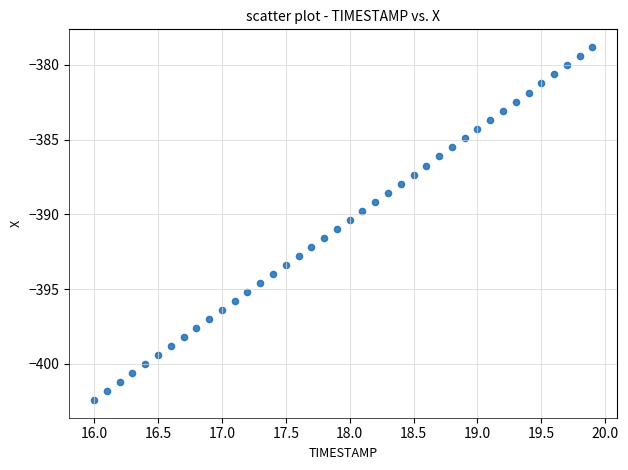

What is the range of Y values (max minus min)?

23.6